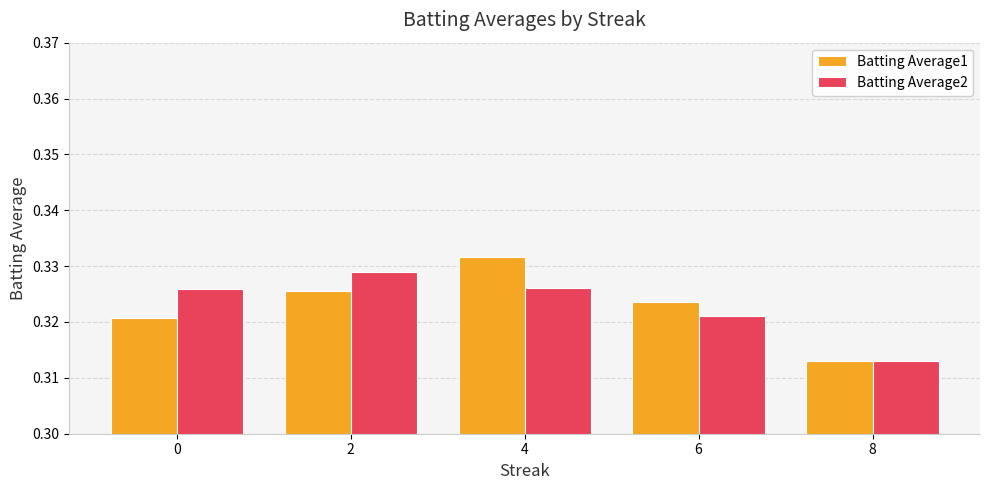

Count the Batting Average1 values in the range 0 to 1.

5